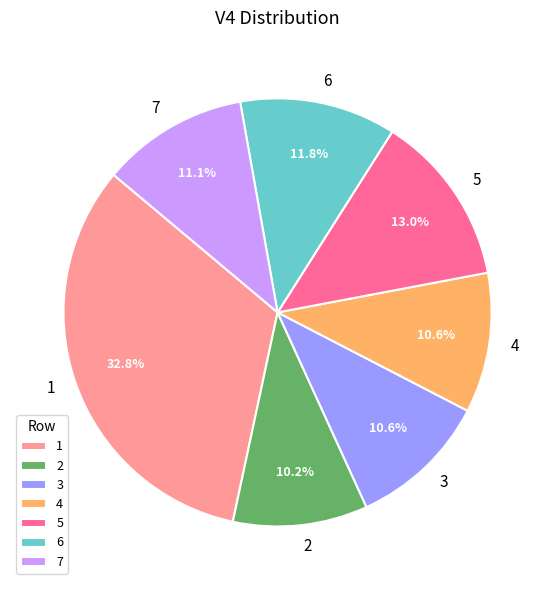

What percentage is the 1 slice, to the nearest percent?

33%